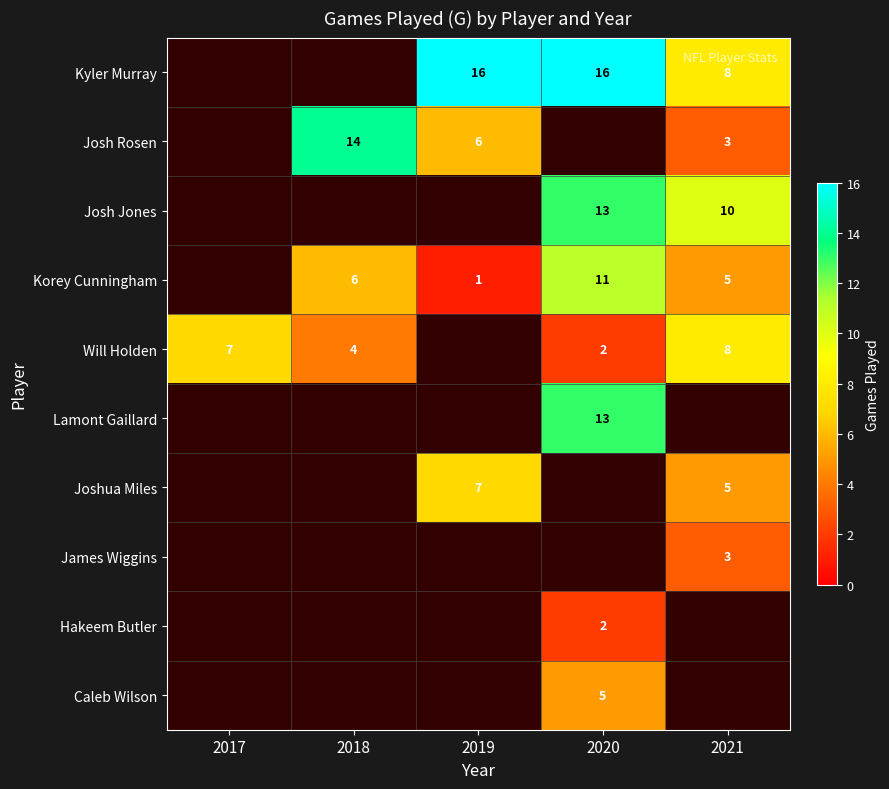

The value of Caleb Wilson at 2020 is 5. True or false?

True